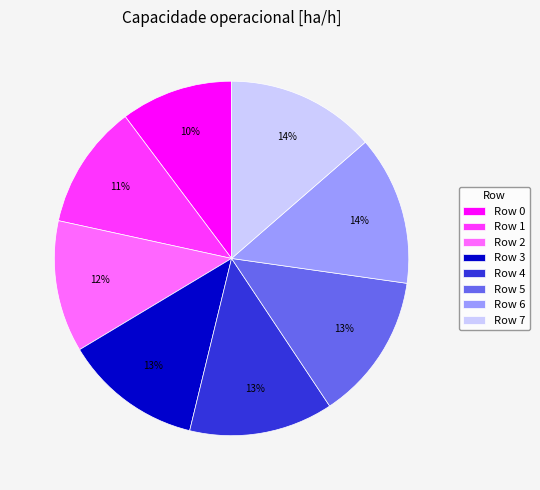

How many slices are in this pie chart?

8